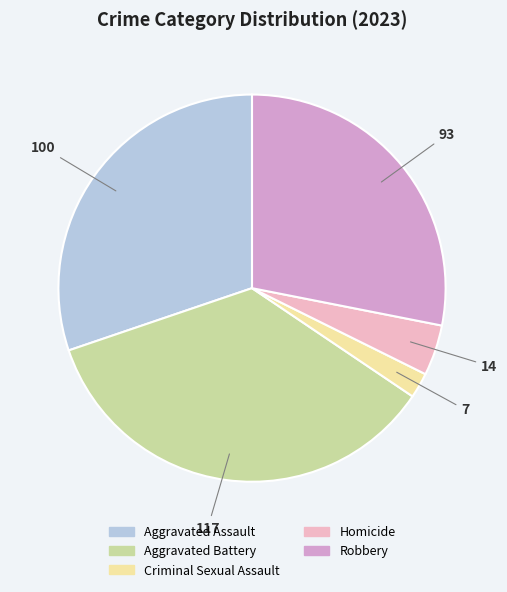

Does Aggravated Assault represent more than half of the total?

No